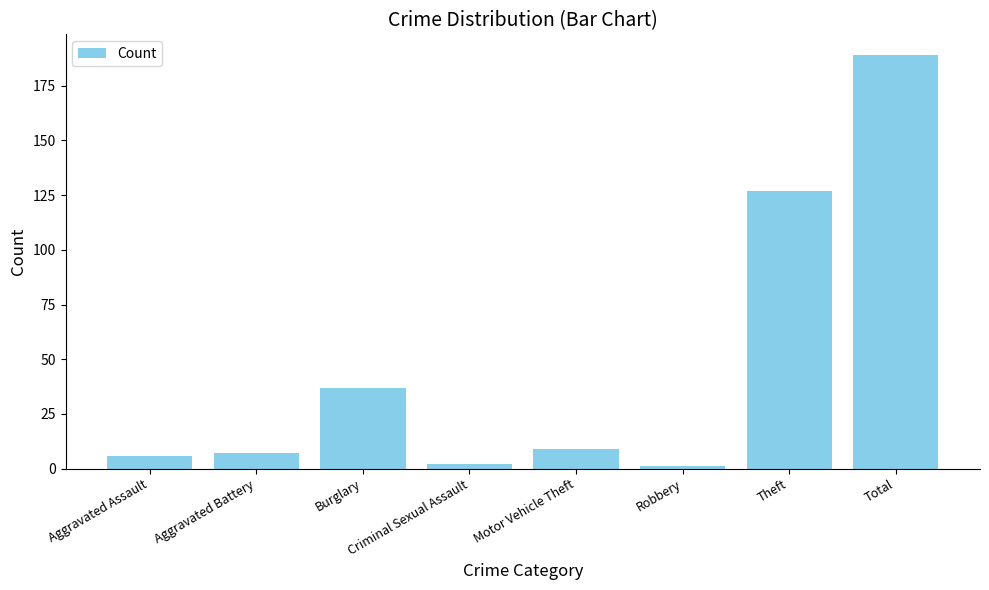

Reading right to left, extract all data points from this chart.

Total=189	Theft=127	Robbery=1	Motor Vehicle Theft=9	Criminal Sexual Assault=2	Burglary=37	Aggravated Battery=7	Aggravated Assault=6